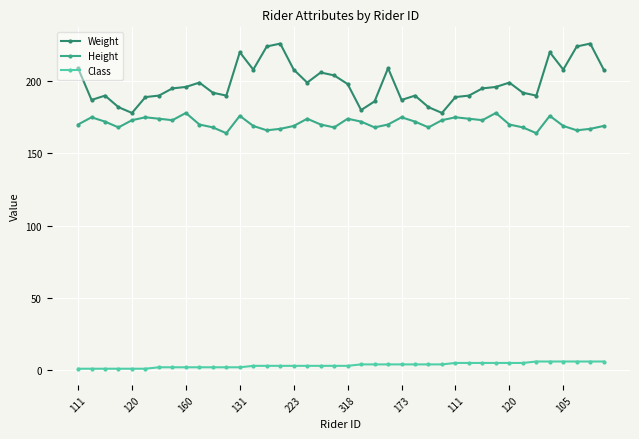

List the series in order of their peak value, lowest first.

Class, Height, Weight